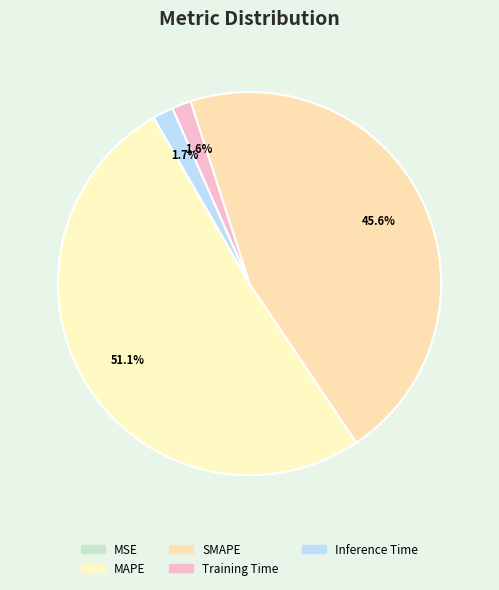

How many segments does this pie chart have?

5